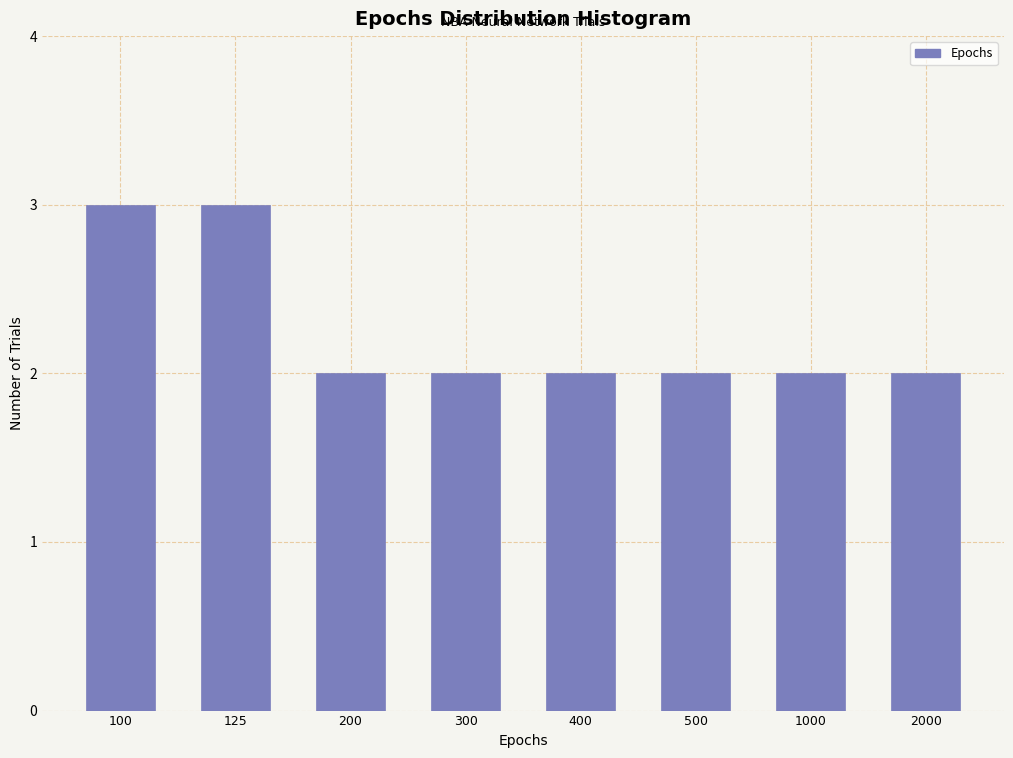

Reading right to left, list all the values displayed in this chart.

2000=2	1000=2	500=2	400=2	300=2	200=2	125=3	100=3